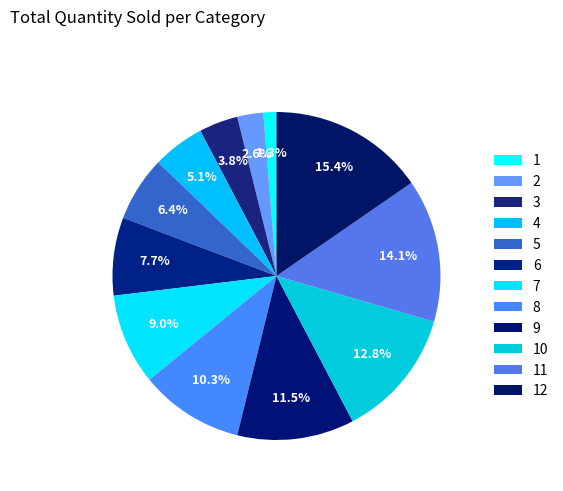

Does 8 represent more than half of the total?

No